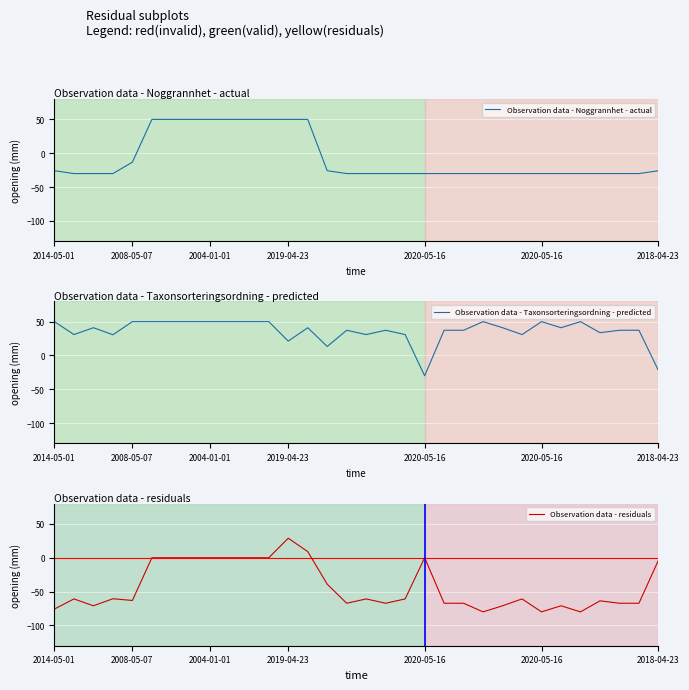

What are all the series names shown in the legend?

Observation data - Noggrannhet - actual, Observation data - Taxonsorteringsordning - predicted, Observation data - residuals